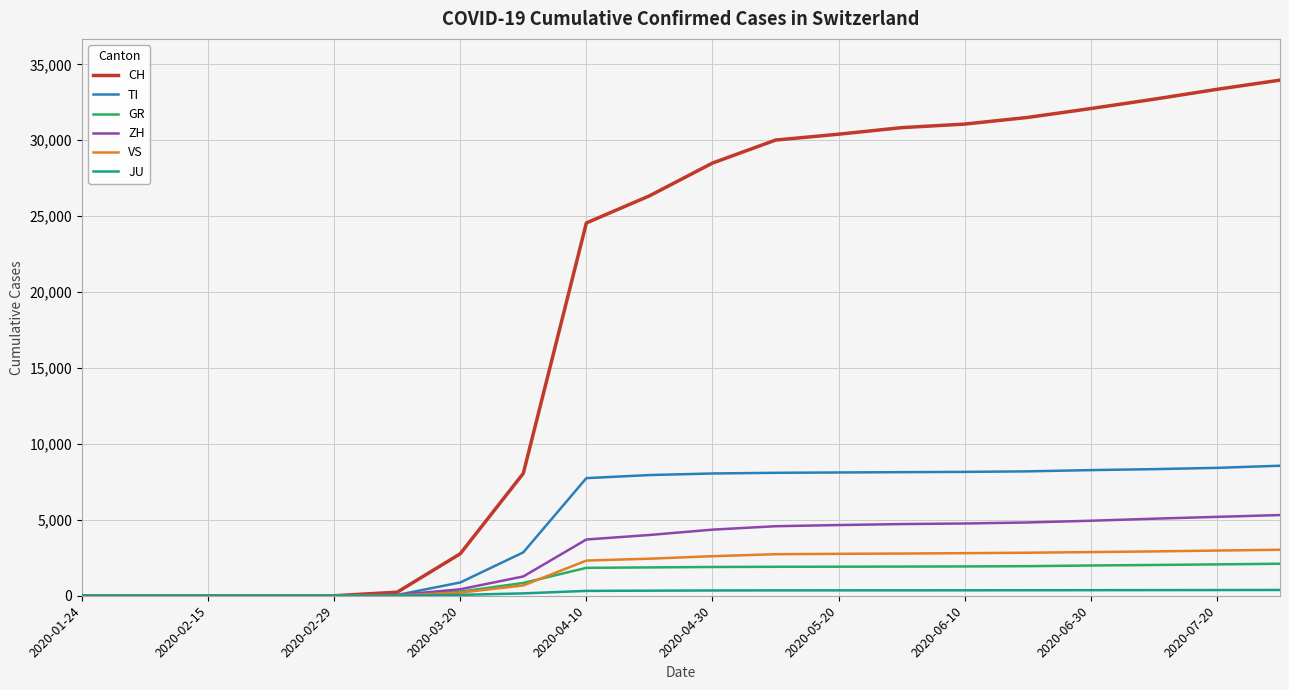

Count the number of data series in this chart.

6